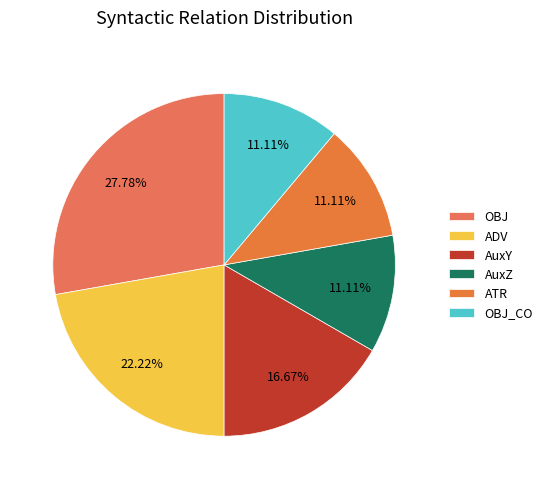

Count the number of slices in the pie.

6